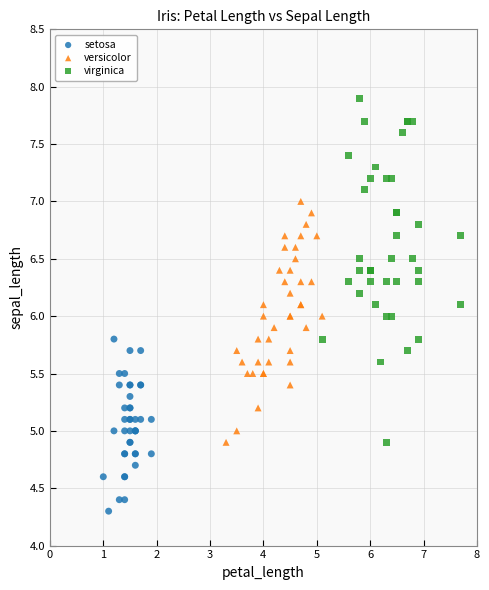

Which series has the largest Y range (max minus min)?

virginica